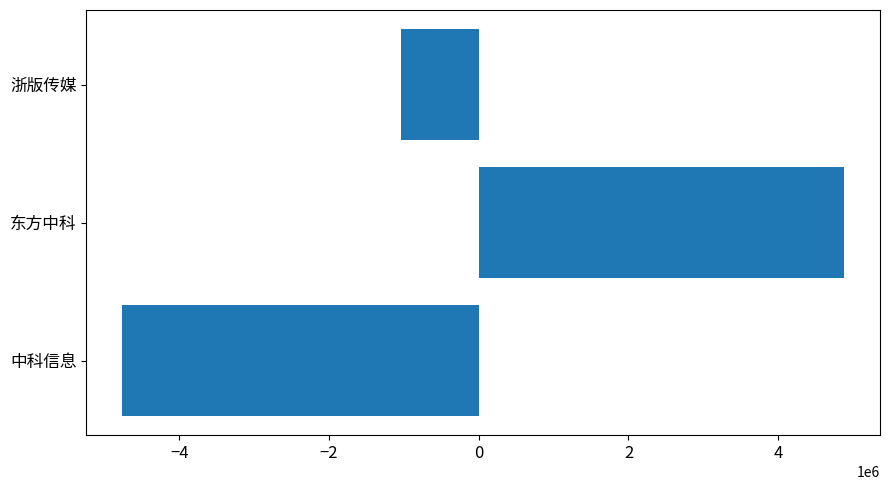

At which label is the value closest to 58092?

浙版传媒